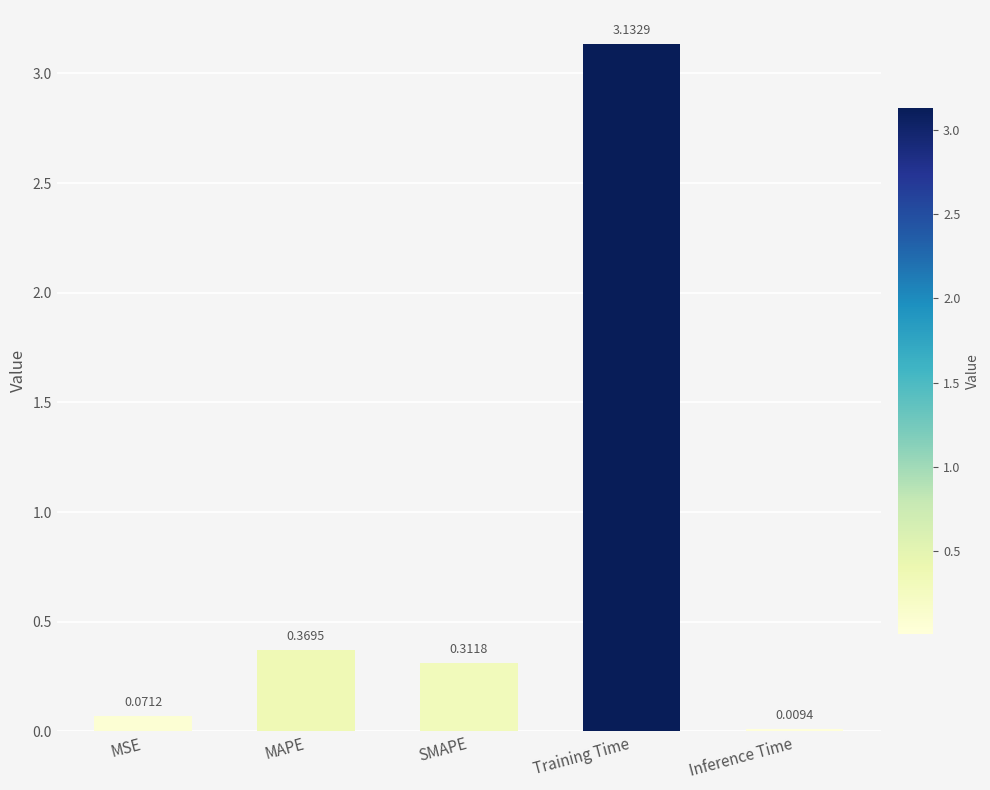

Between MSE and Training Time, which is larger?

Training Time